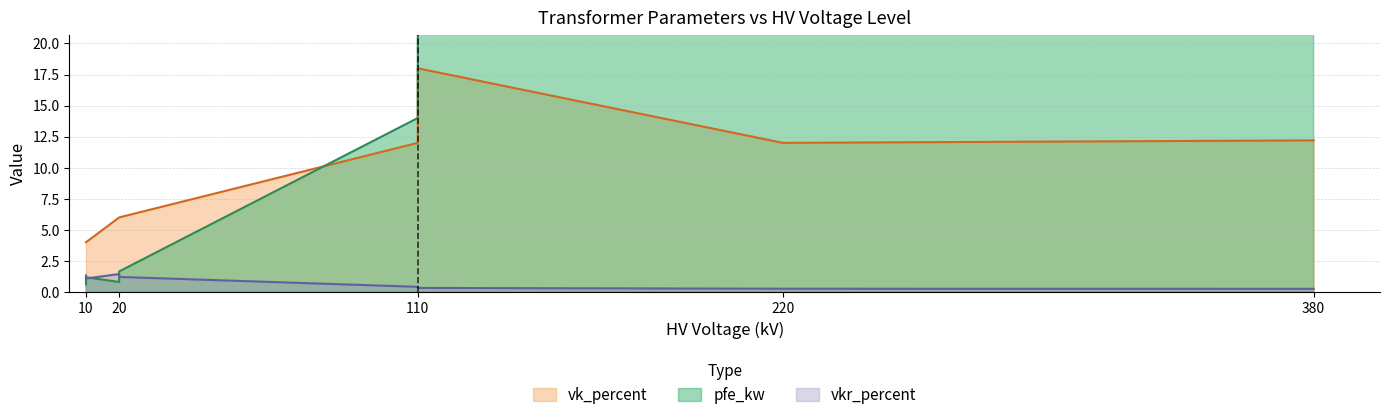

What is the difference between the maximum and minimum values in the vk_percent series?

14.0